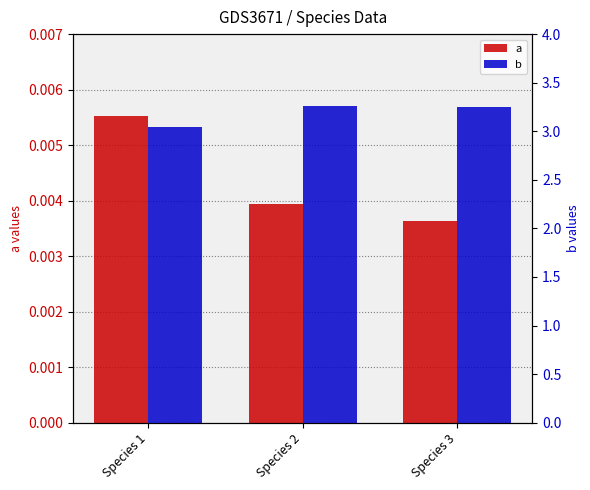

Which label corresponds to the largest value in the chart?

Species 2